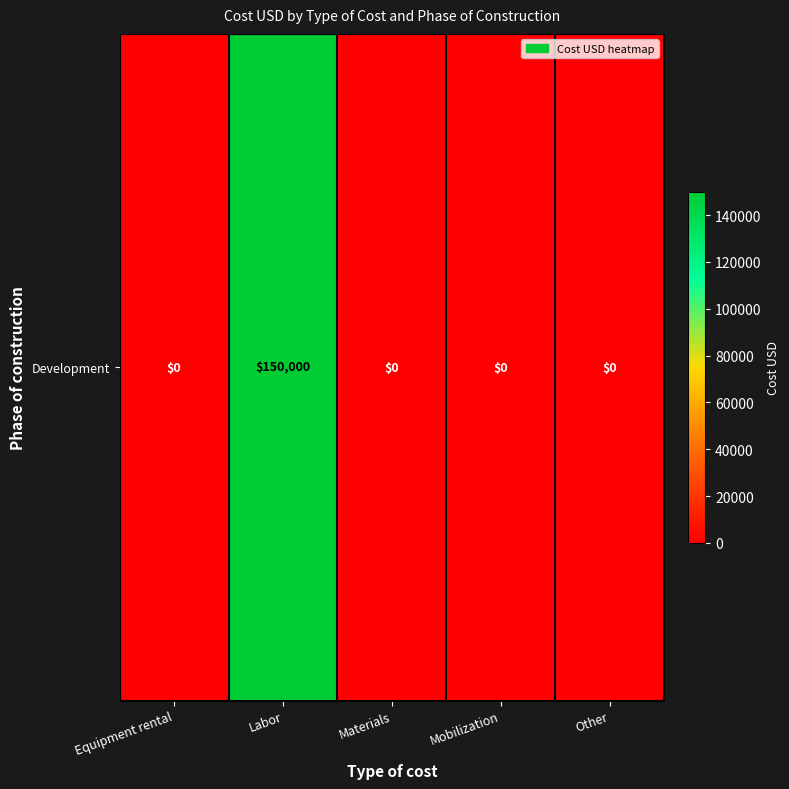

Rank the categories by value from lowest to highest.

Equipment rental, Materials, Mobilization, Other, Labor